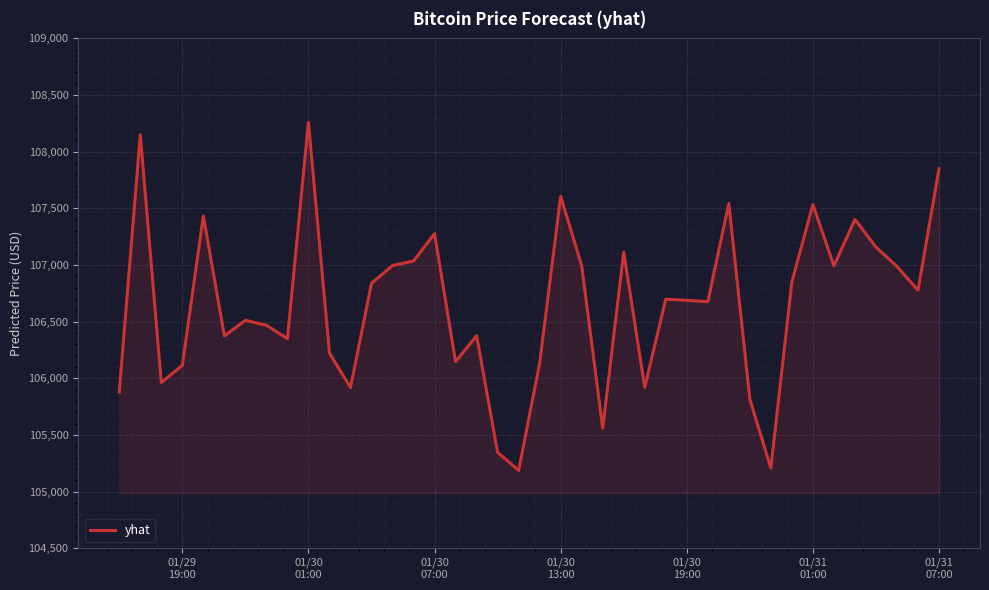

What is the greatest value displayed?

108259.3